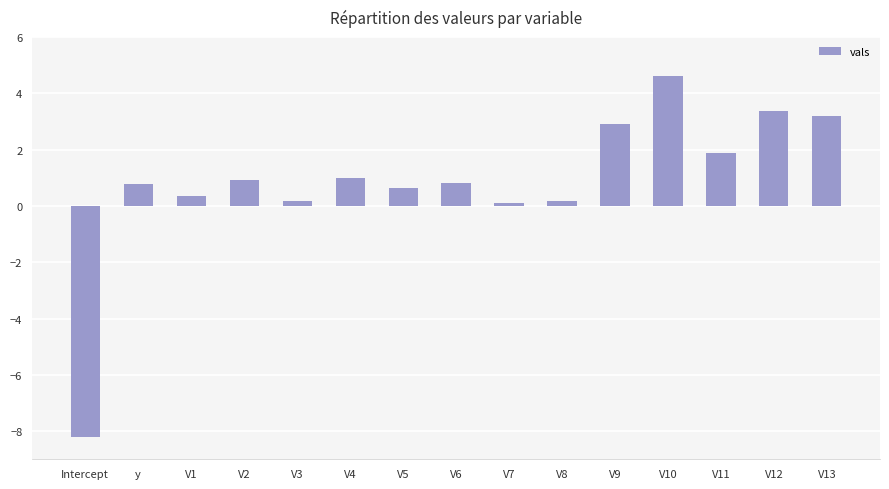

Count the number of data series in this chart.

1